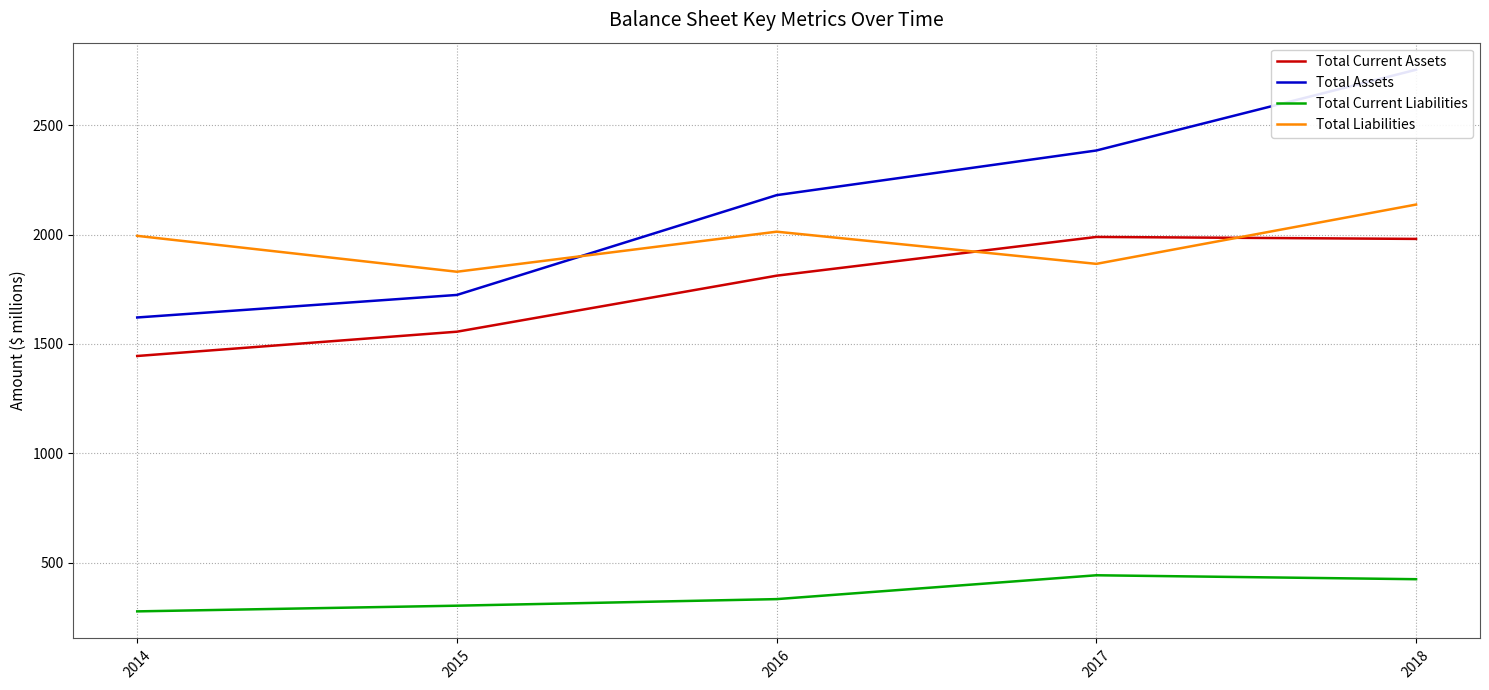

True or false: Total Liabilities has more than 2 interior local peaks.

False